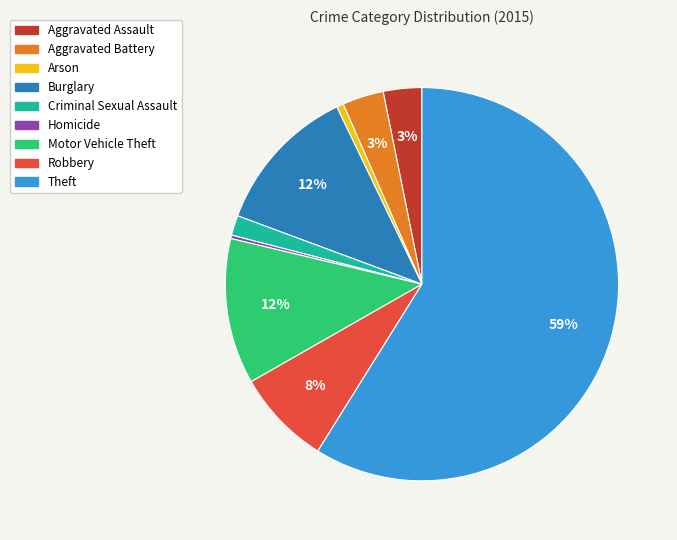

What percentage is the Burglary slice, to the nearest percent?

12%